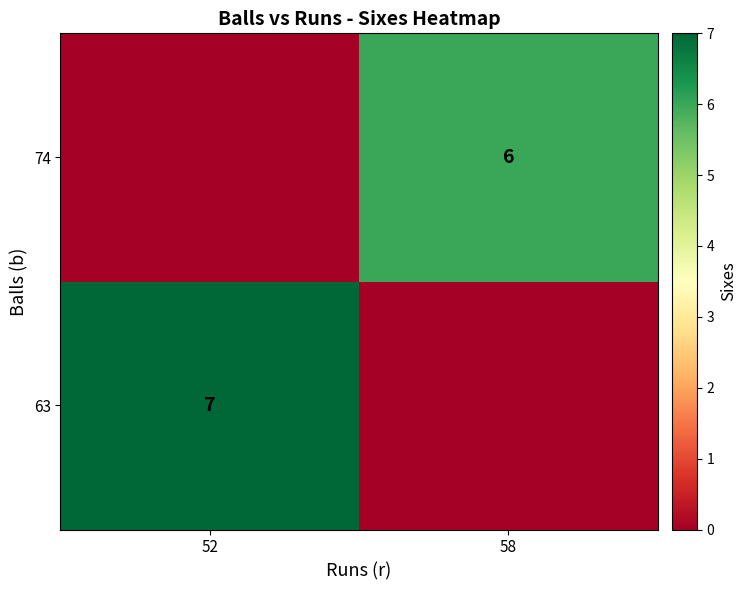

What is the spread (max minus min) of values at 58?

6